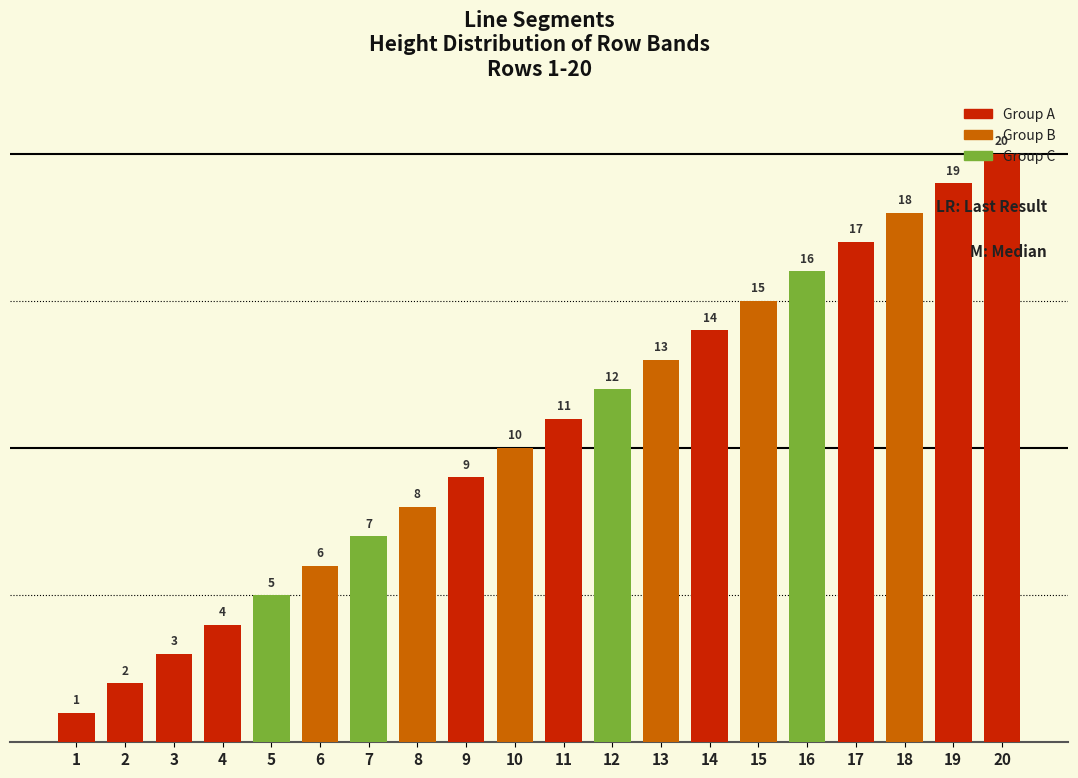

What is the difference between the second highest and minimum values?

18